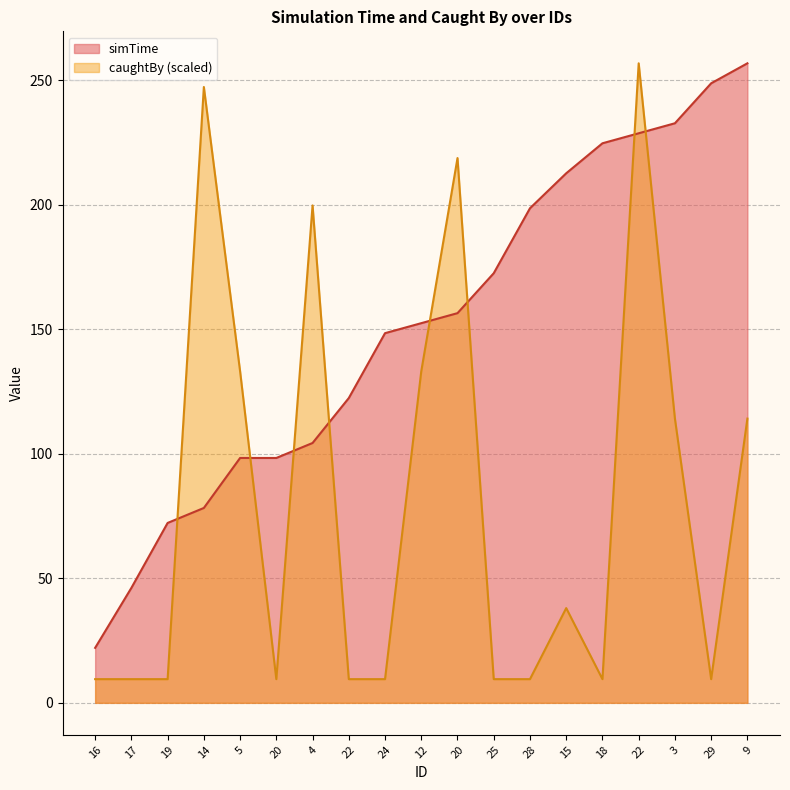

At which category is the sum across all series the highest?

22